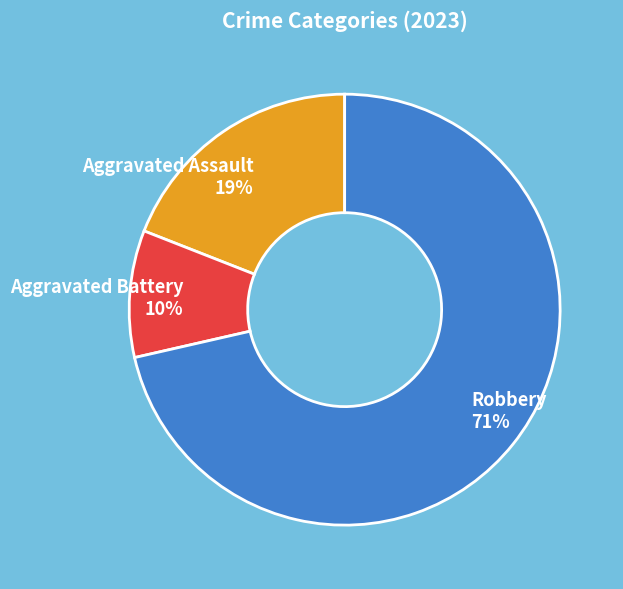

To the nearest percent, what portion does Robbery 71% represent?

71%